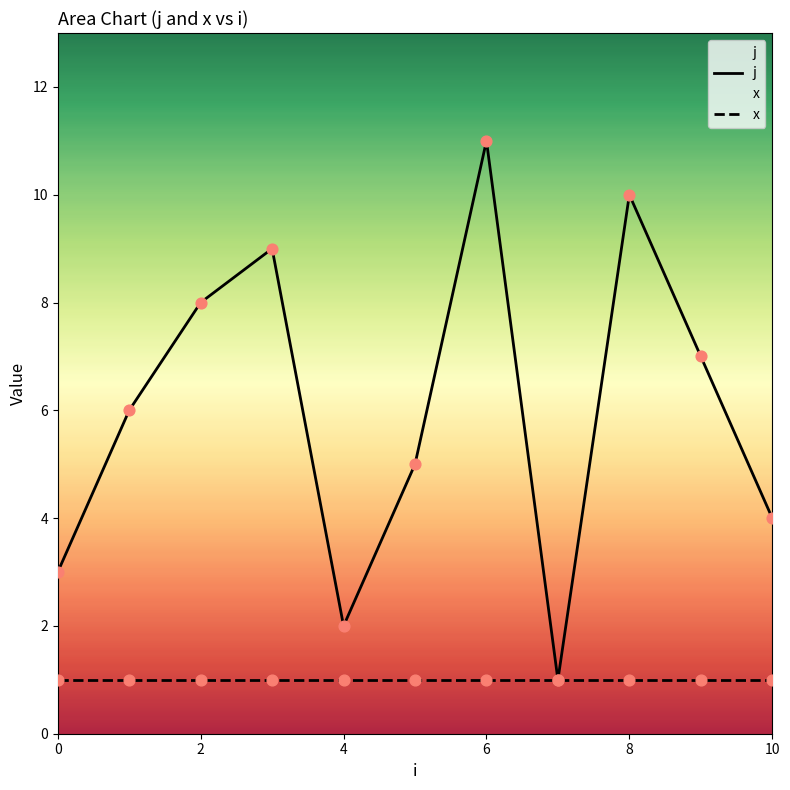

Is the value of j at 10 greater than the value of x at 8?

Yes